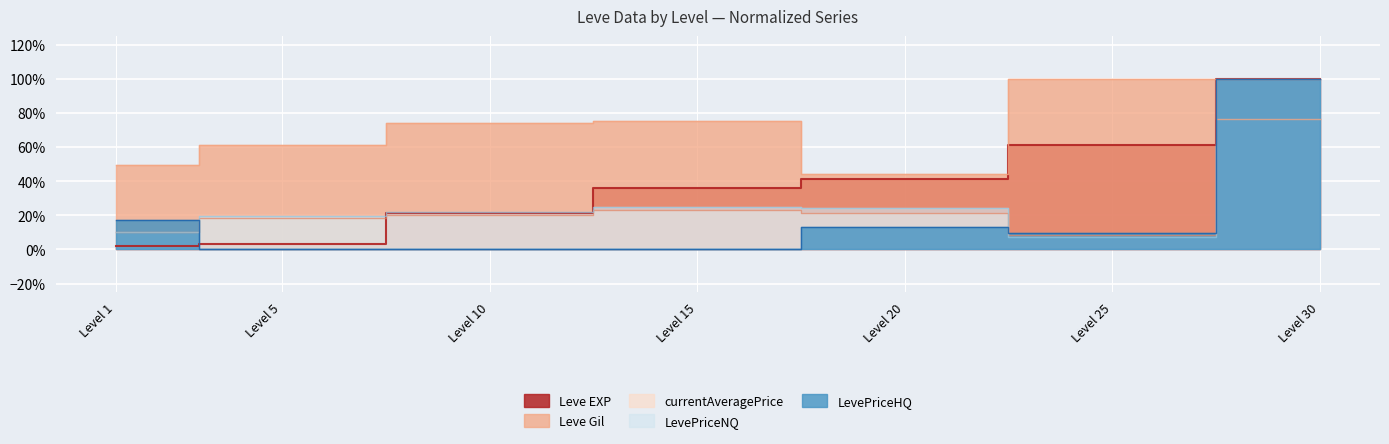

What is the approximate value of LevePriceNQ at Level 30?

1.0